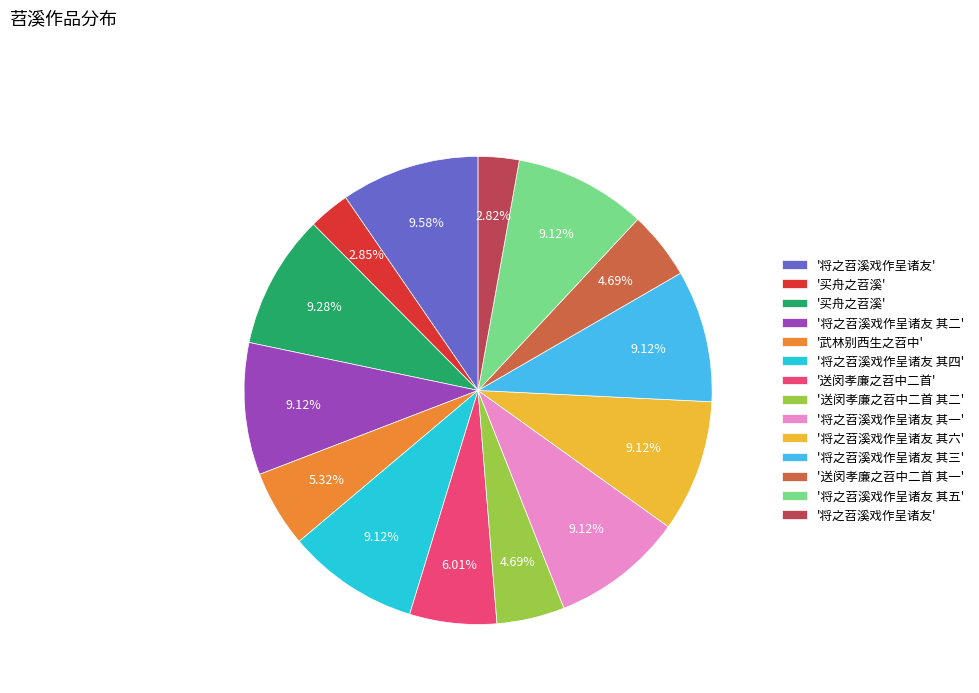

To the nearest percent, what is the difference between the largest and smallest slice percentages?

7%